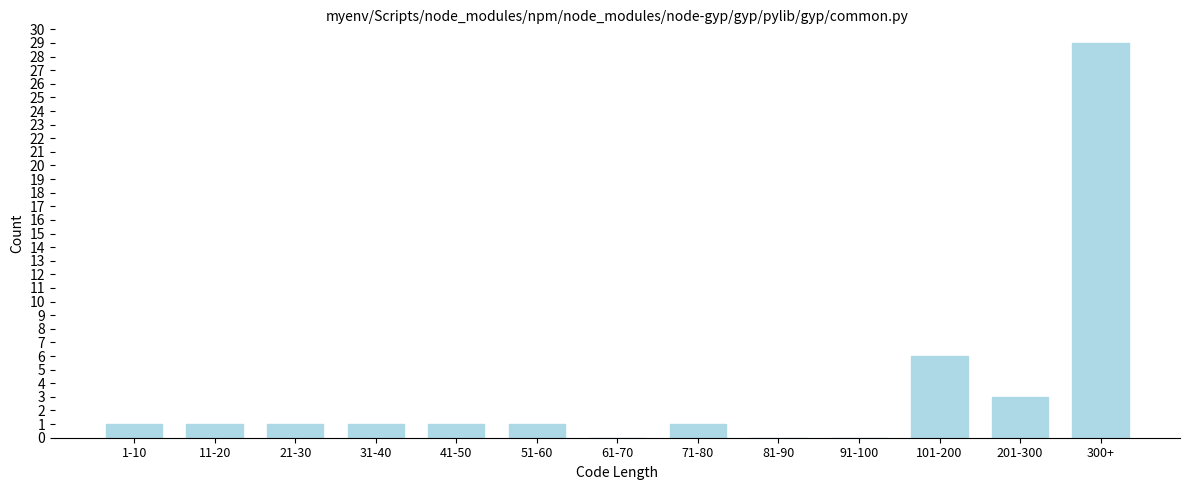

Reading left to right, what are all the values shown in this chart?

1-10=1	11-20=1	21-30=1	31-40=1	41-50=1	51-60=1	61-70=0	71-80=1	81-90=0	91-100=0	101-200=6	201-300=3	300+=29